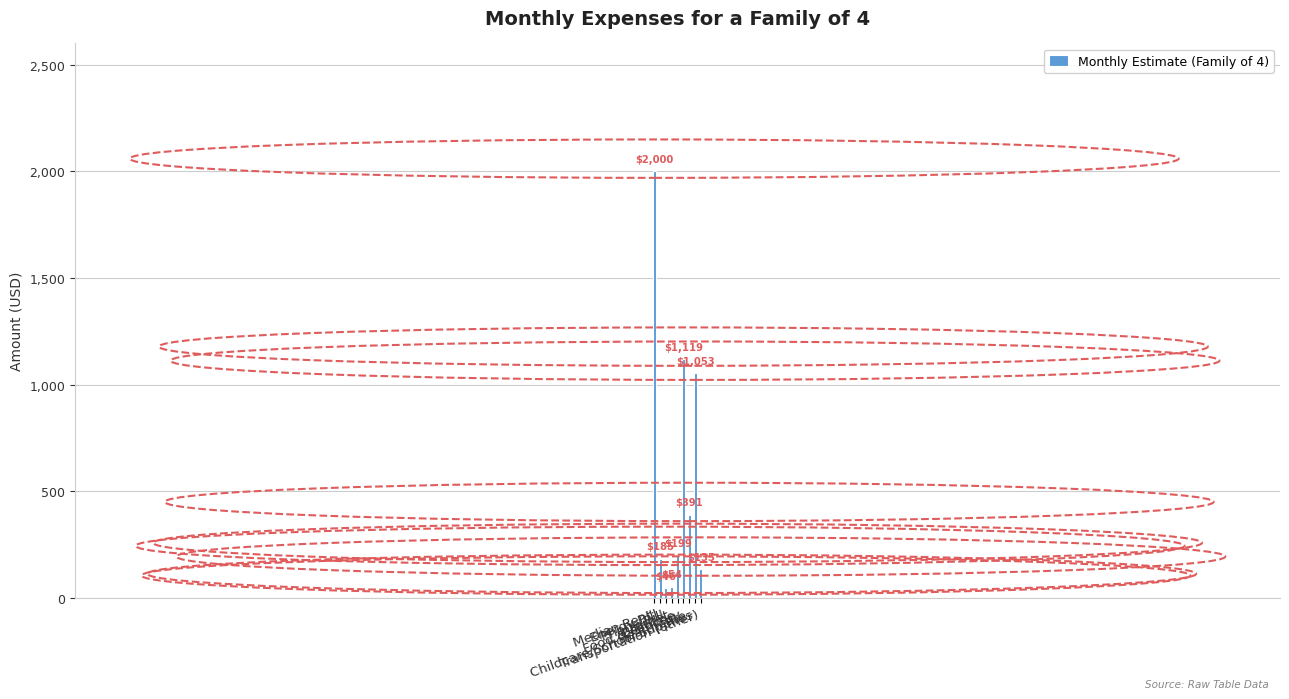

Rank the categories by value from lowest to highest.

Phone Bill, Internet, Transportation (other), Energy Bill, Gasoline, Healthcare, Childcare/School Supplies, Food & Grocery, Median Rent